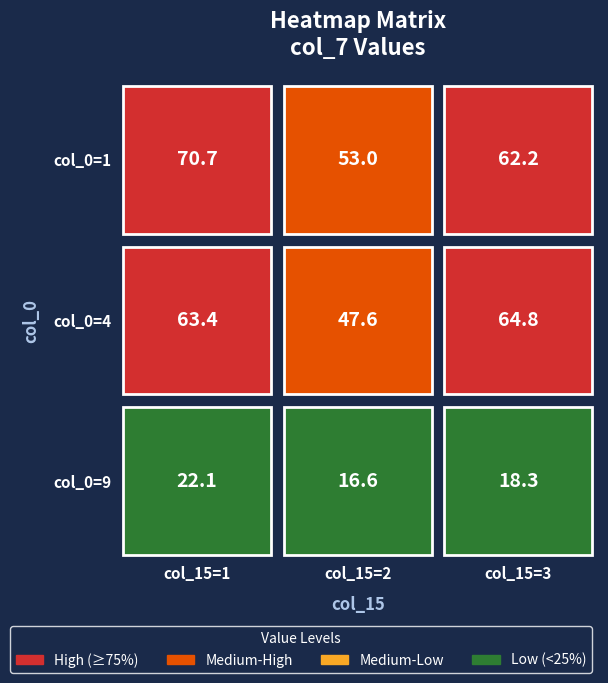

What is the sum of the 1 values at 1 and 3?

132.9